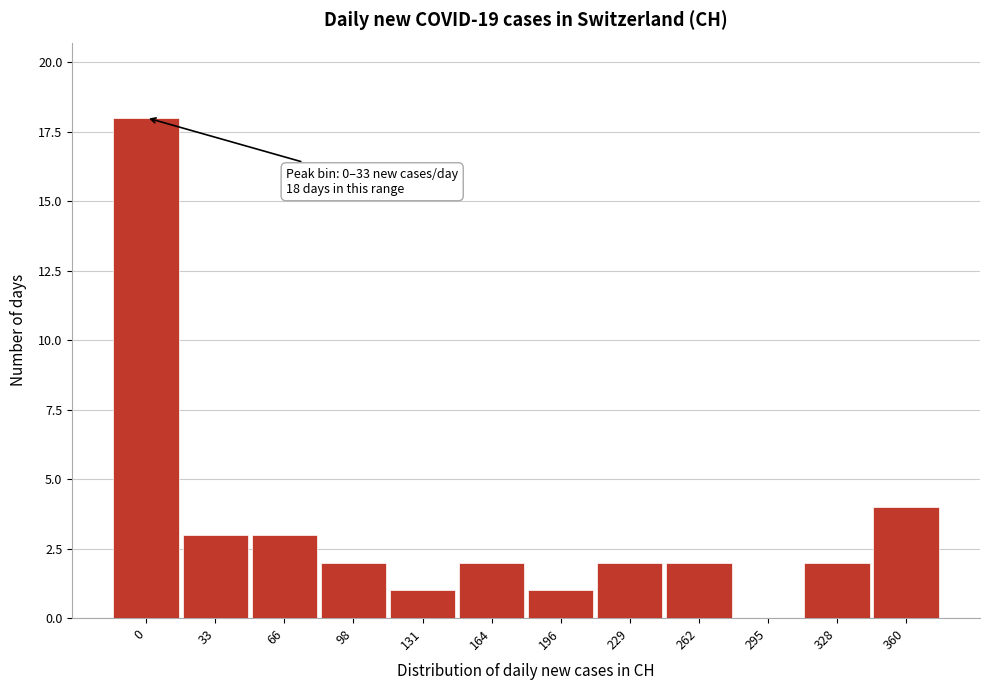

Reading right to left, extract all data points from this chart.

360=4	328=2	295=0	262=2	229=2	196=1	164=2	131=1	98=2	66=3	33=3	0=18